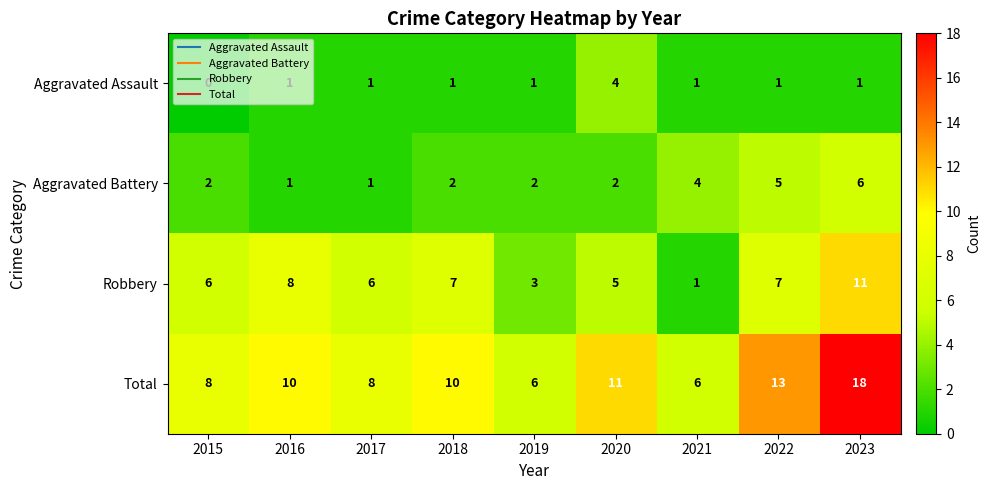

List the series in order of their overall mean, lowest first.

Aggravated Assault, Aggravated Battery, Robbery, Total